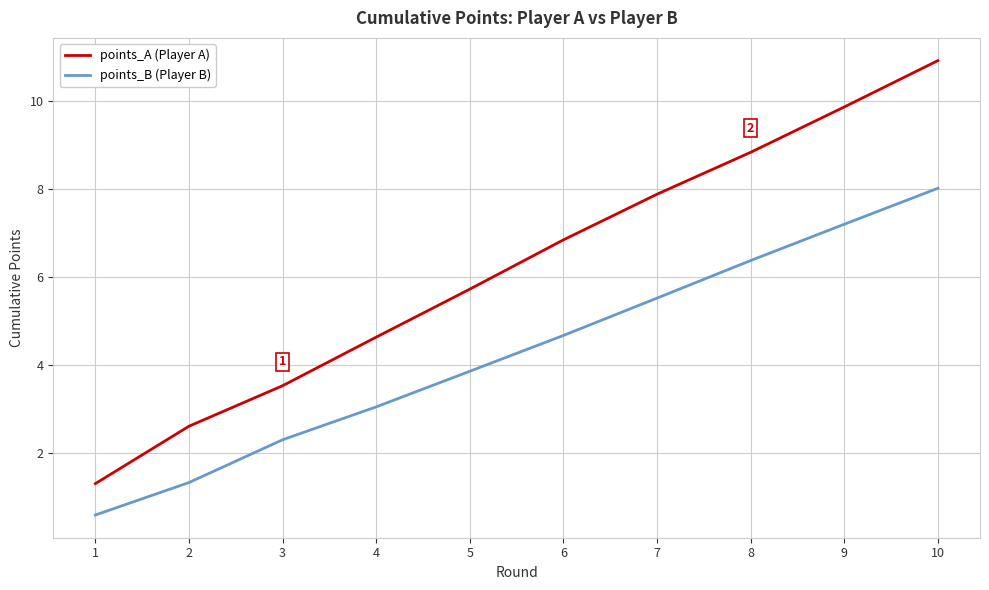

Reading left to right, list all the values displayed in this chart.

points_A: 1=1.3	2=2.6	3=3.5	4=4.6	5=5.7	6=6.9	7=7.9	8=8.8	9=9.9	10=10.9
points_B: 1=0.6	2=1.3	3=2.3	4=3.1	5=3.9	6=4.7	7=5.5	8=6.4	9=7.2	10=8.0